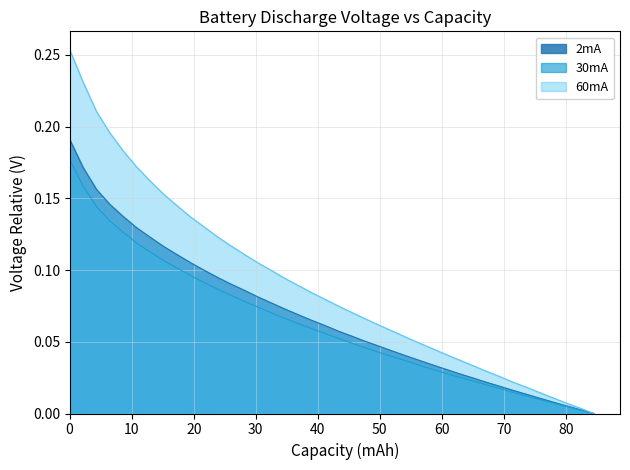

True or false: 30mA and 60mA cross at least once.

False